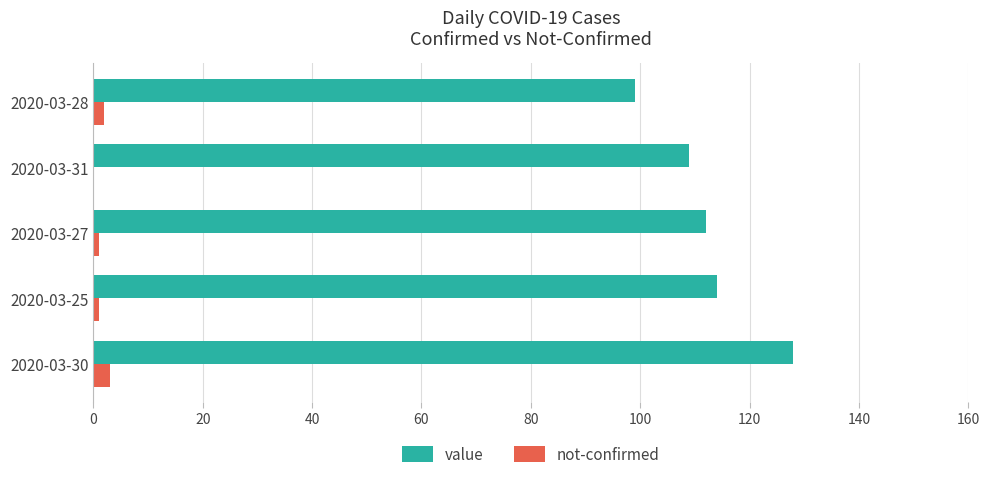

The value of value at 2020-03-30 is 37. True or false?

False